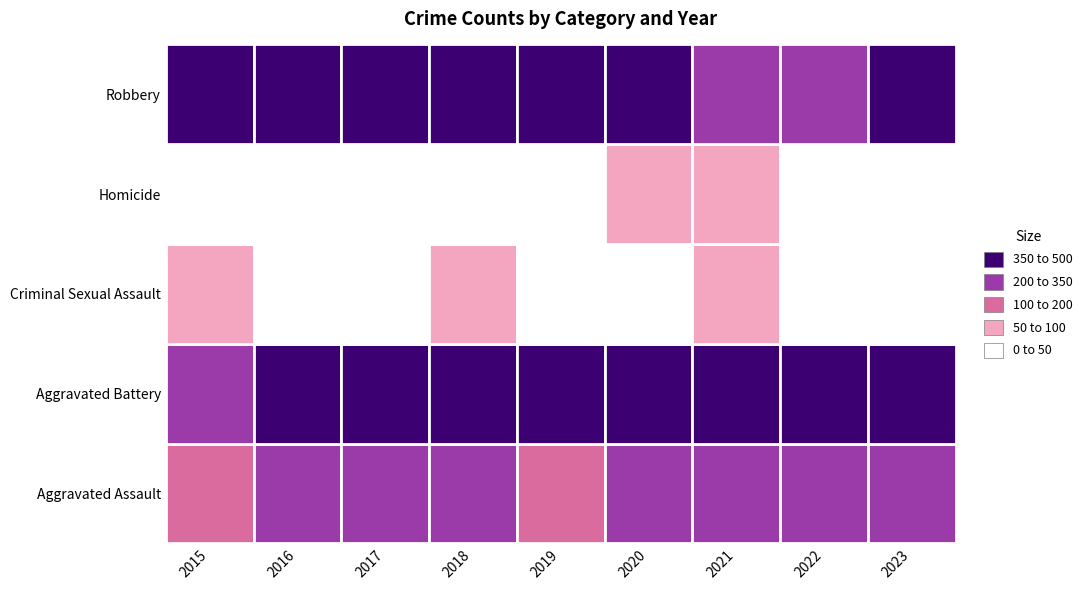

What is the spread (max minus min) of values at 2019?

398